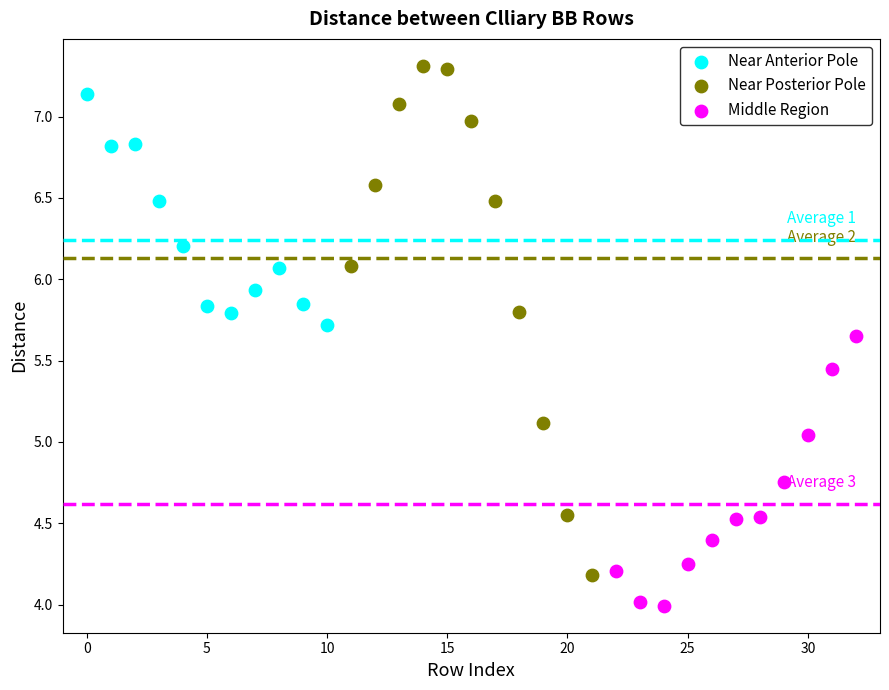

Which series reaches the maximum Y coordinate?

Near Posterior Pole